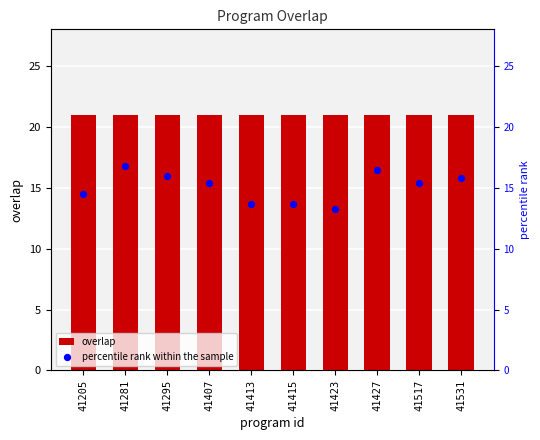

What are all the series names shown in the legend?

overlap, percentile rank within the sample